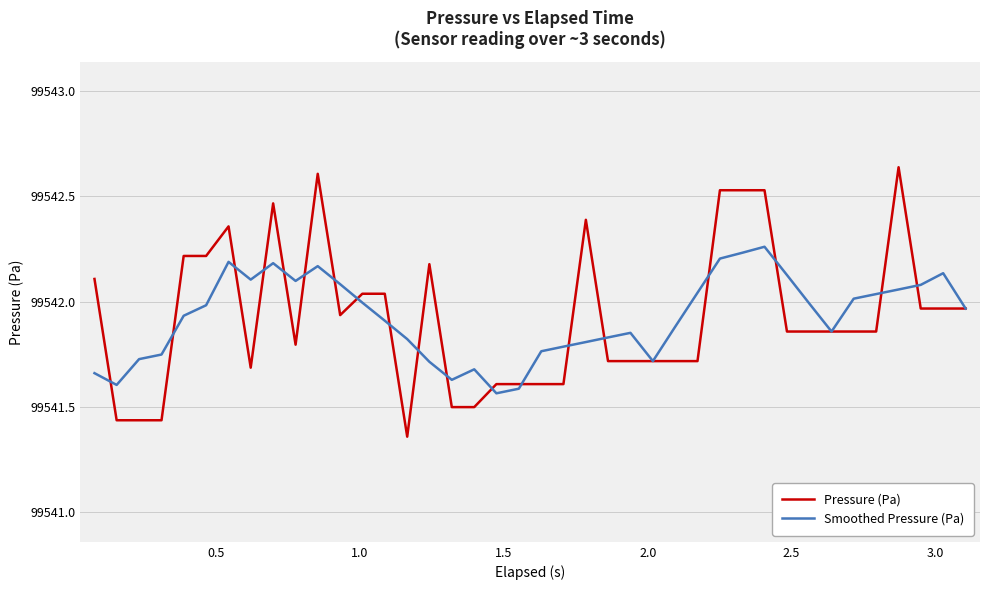

What is the difference between the maximum and minimum values in the Smoothed Pressure (Pa) series?

0.7